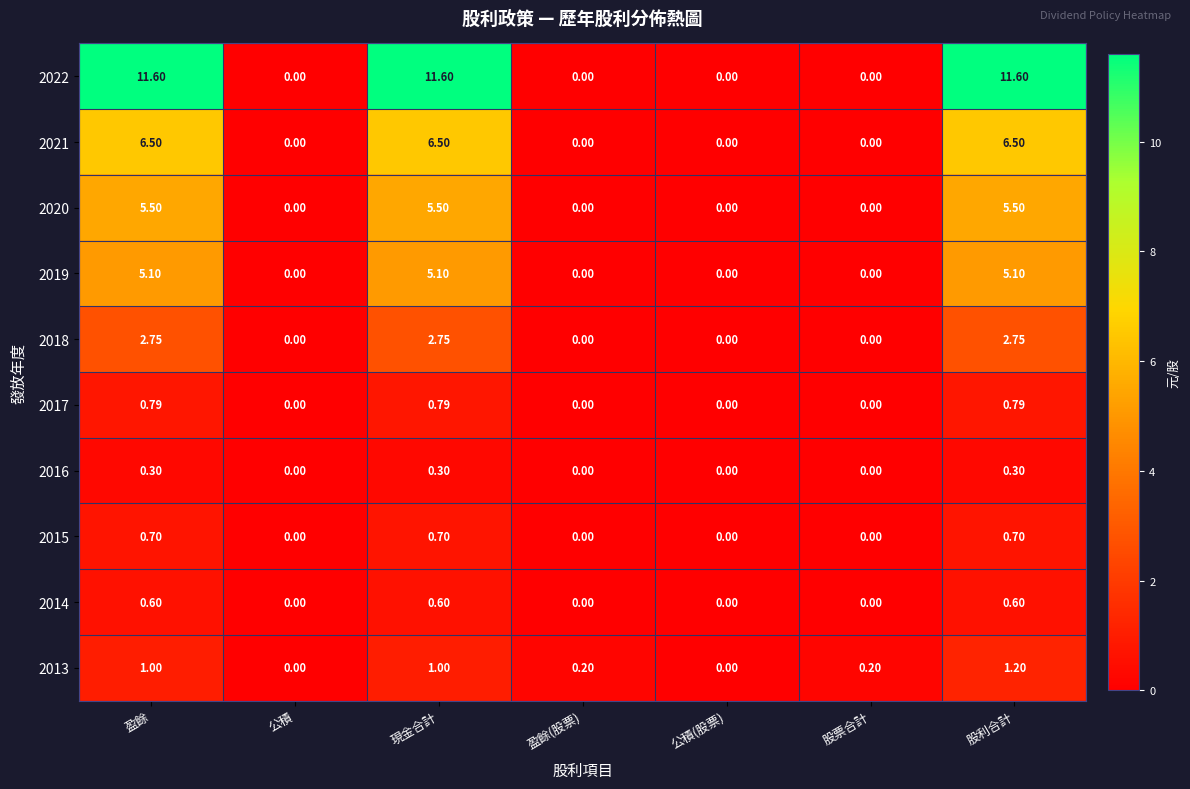

At which category is the sum across all series the highest?

股利合計